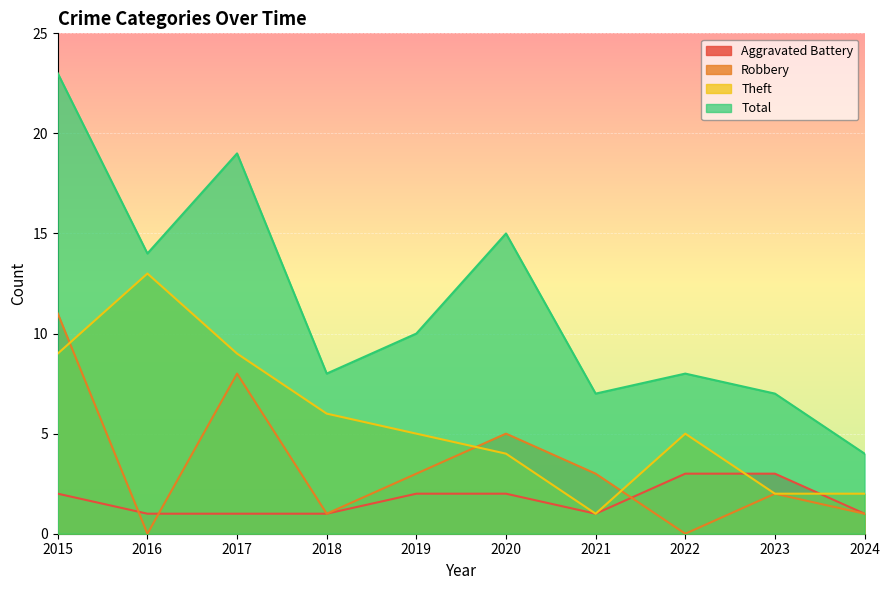

List the labels in order of Robbery value, largest first.

2015, 2017, 2020, 2019, 2021, 2023, 2018, 2024, 2016, 2022